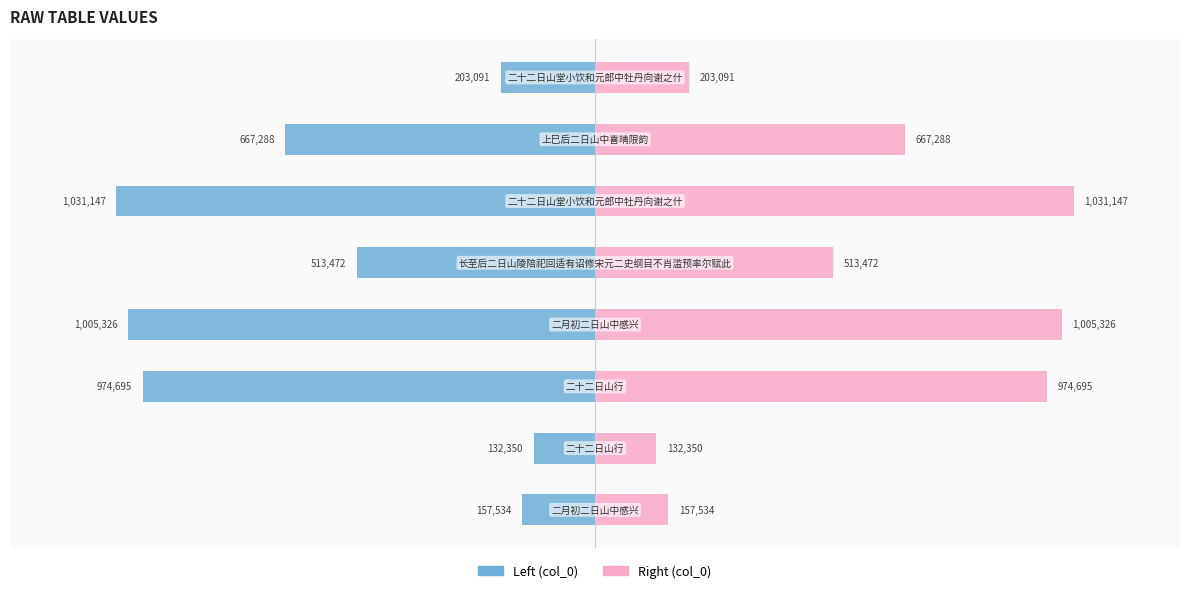

List the series in order of their peak value, highest first.

col_0 (right), col_0 (left)